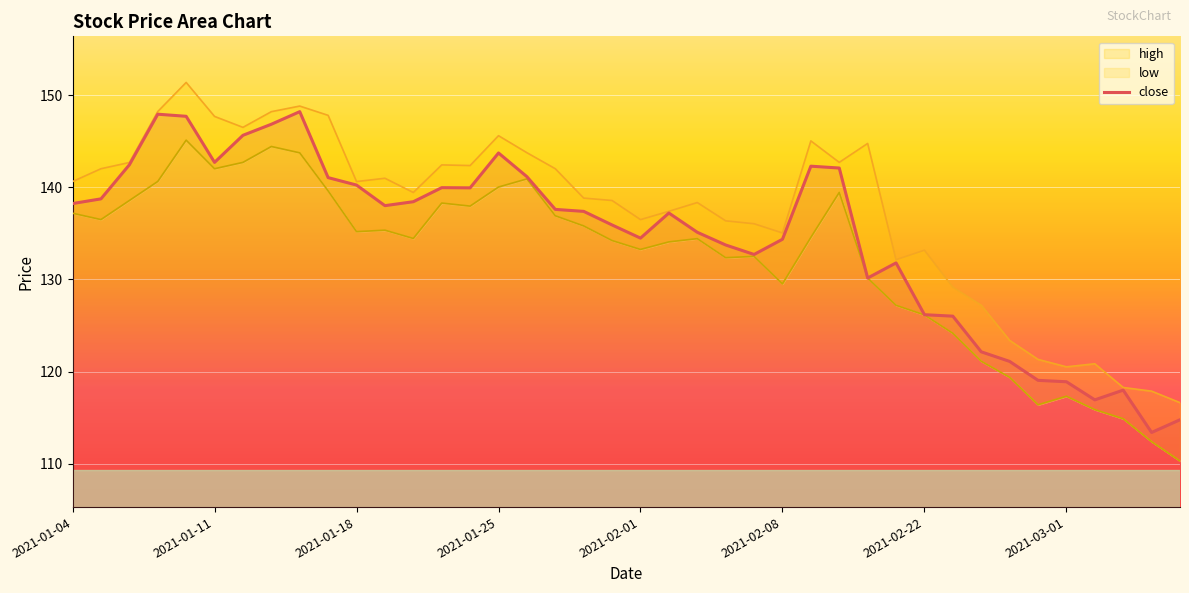

What are all the series names shown in the legend?

high, close, low